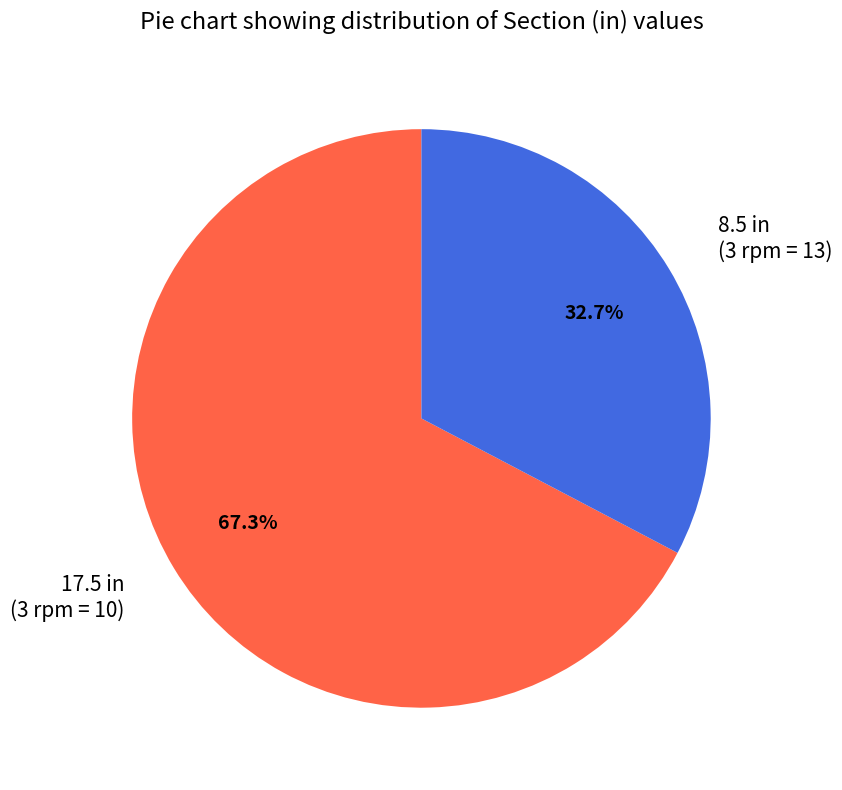

What is the total percentage of 17.5 in (3 rpm = 10) and 8.5 in (3 rpm = 13)?

100.0%